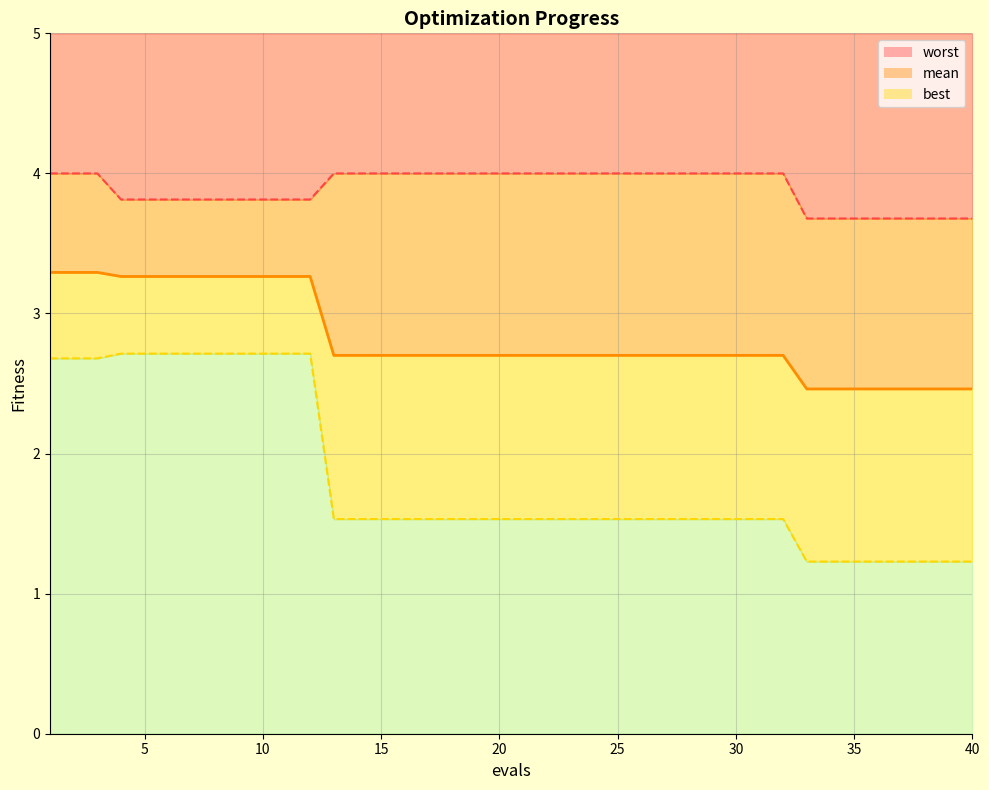

Rank the series by their average value, from highest to lowest.

worst, mean, best